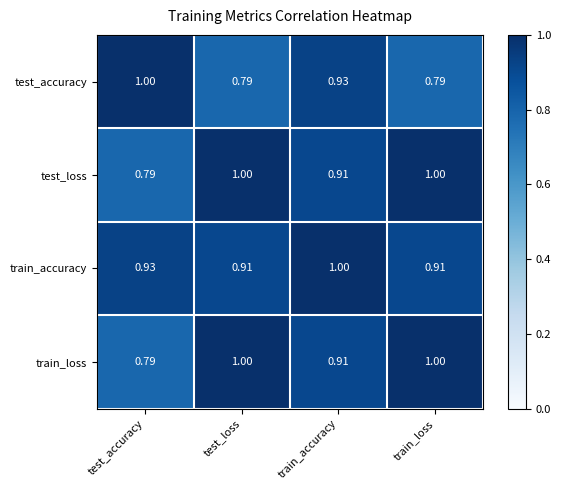

What is the maximum value shown in the chart?

1.0